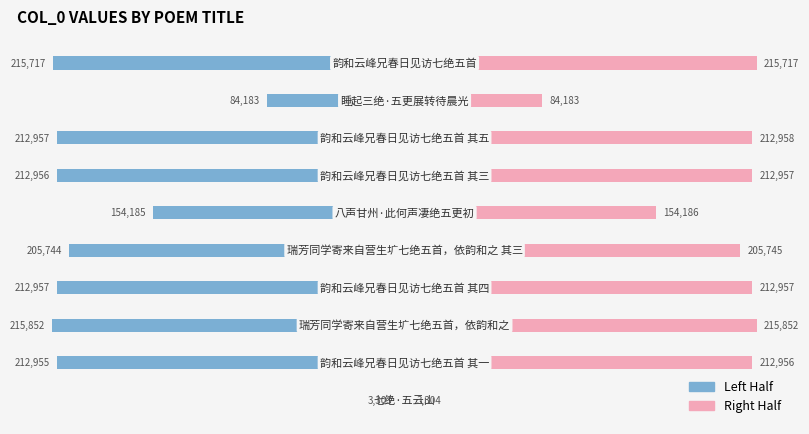

At 6, list the series in order from smallest to largest.

col_0 Left Half, col_0 Right Half